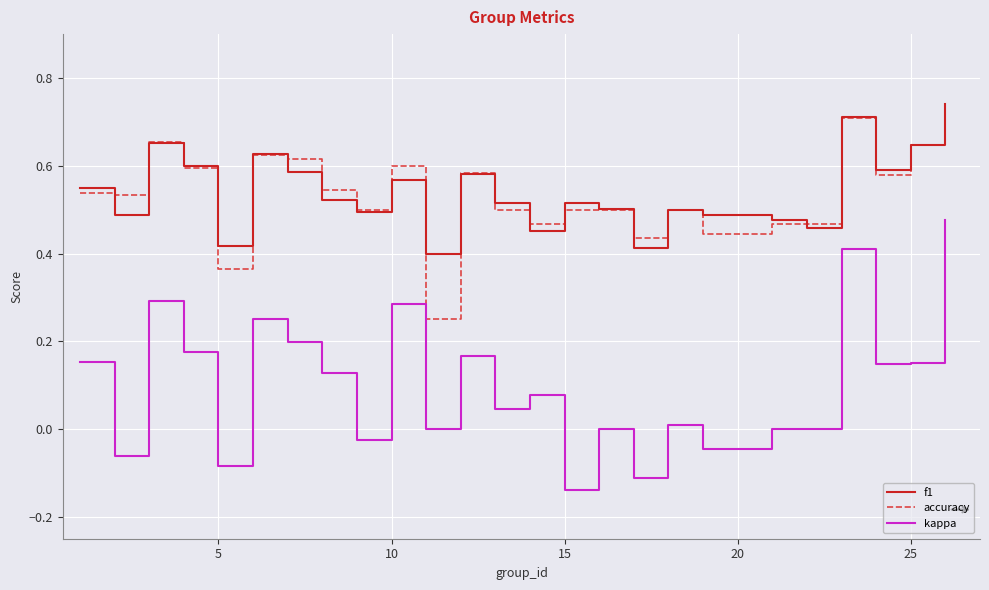

Which series has the widest spread of values?

kappa